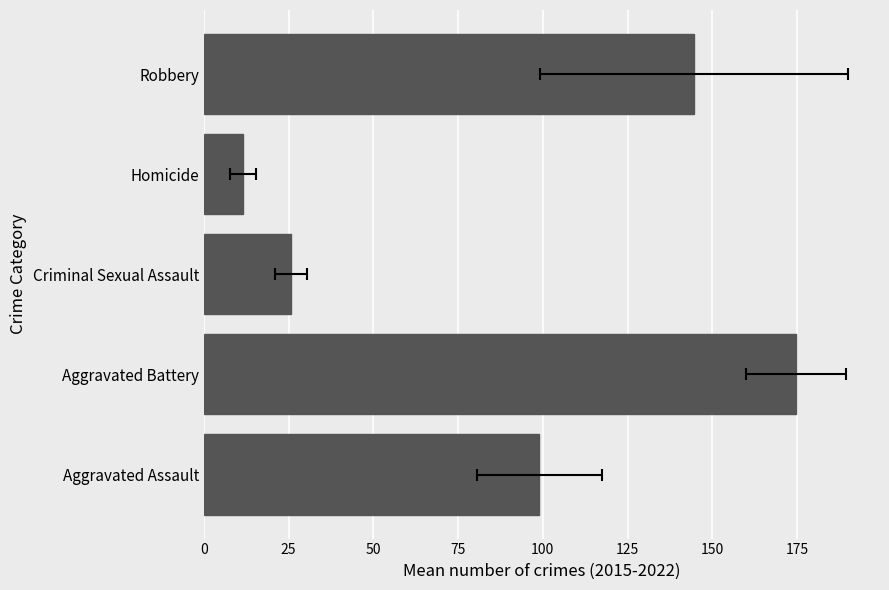

Is it true that the value at Aggravated Assault is 99.0?

True